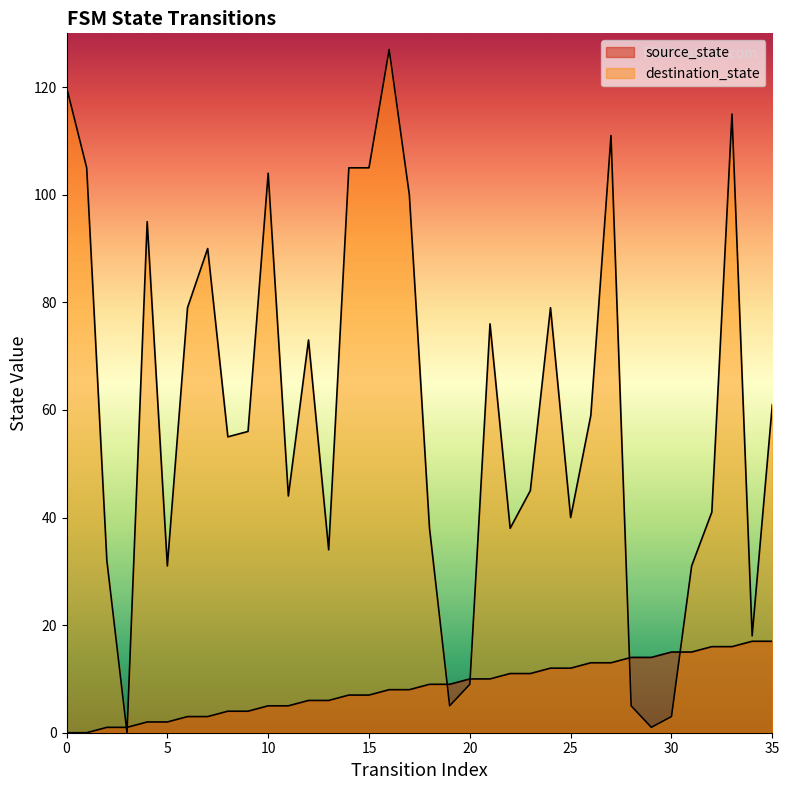

True or false: source_state has more than 1 points higher than both neighbors.

False